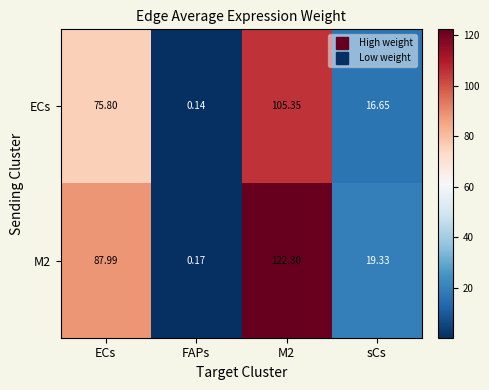

What is the spread (max minus min) of values at sCs?

2.7